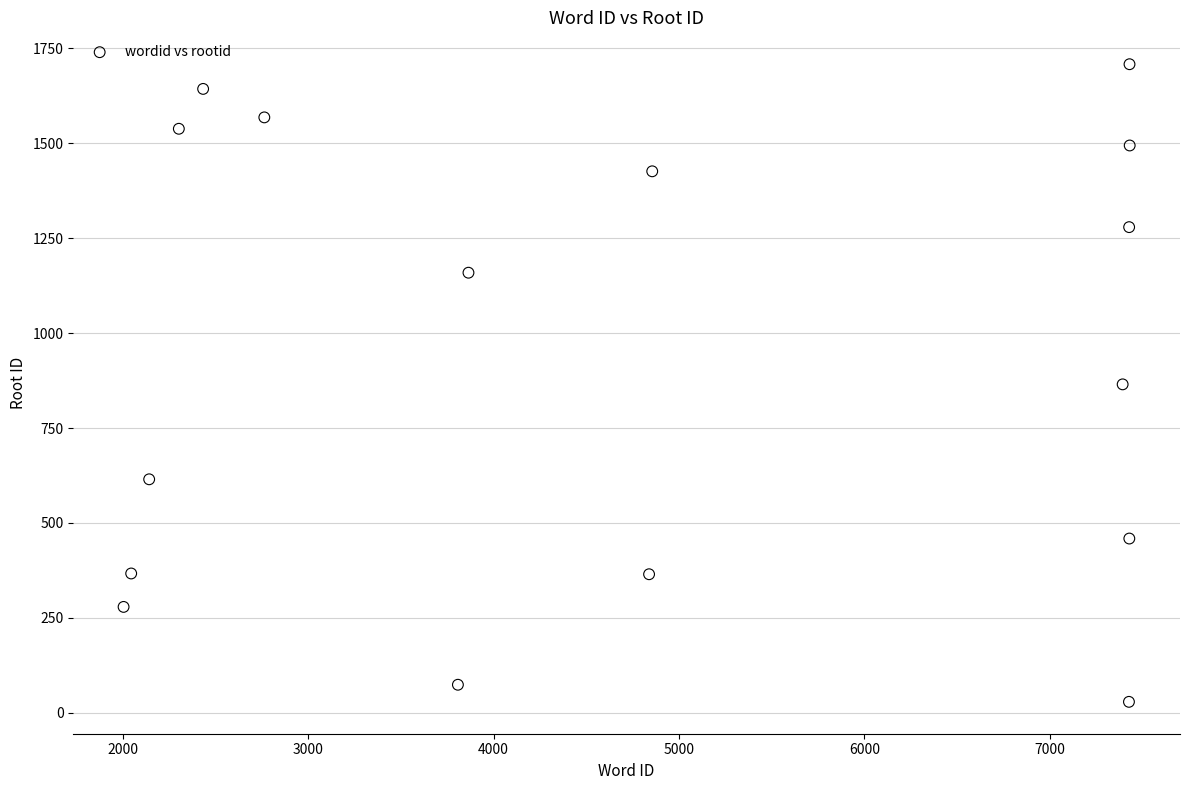

What is the range of Y values (max minus min)?

1679